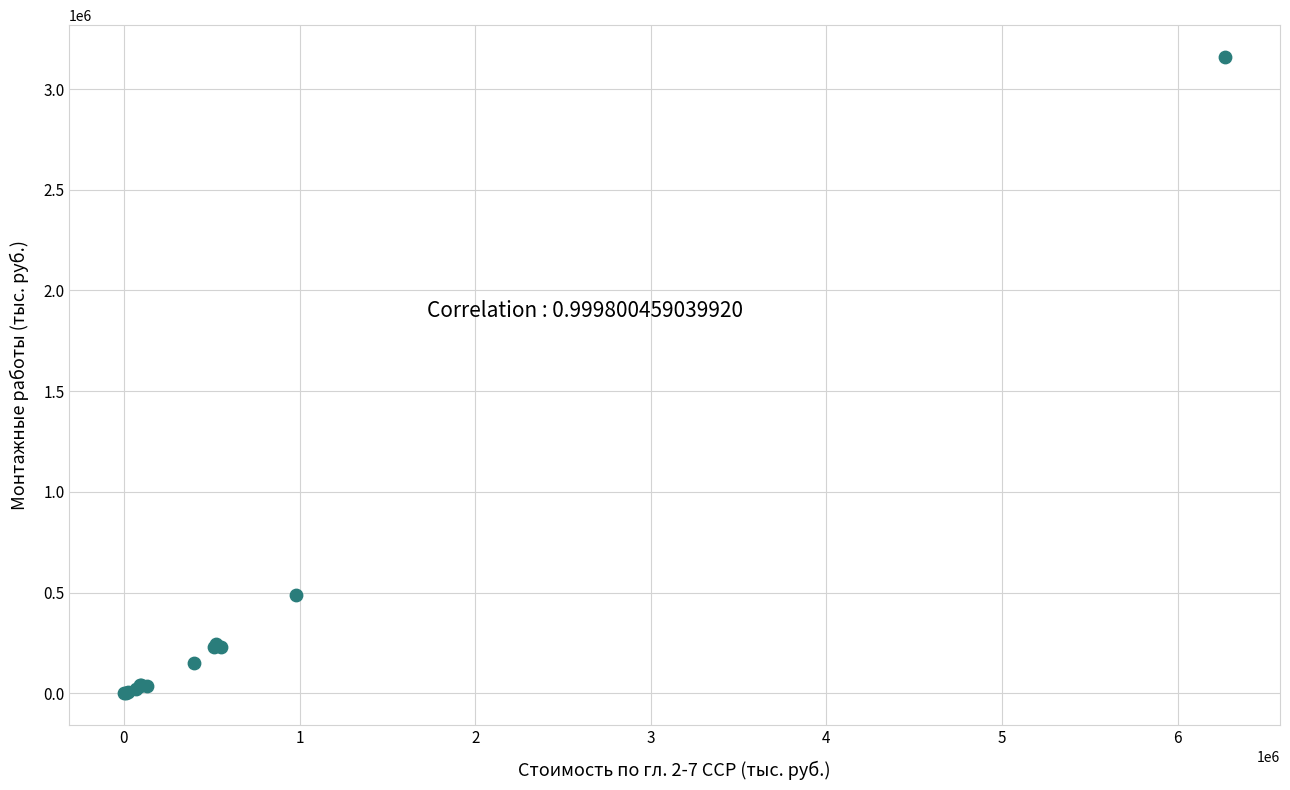

What Y value in the scatter plot is closest to 1579638?

486091.3